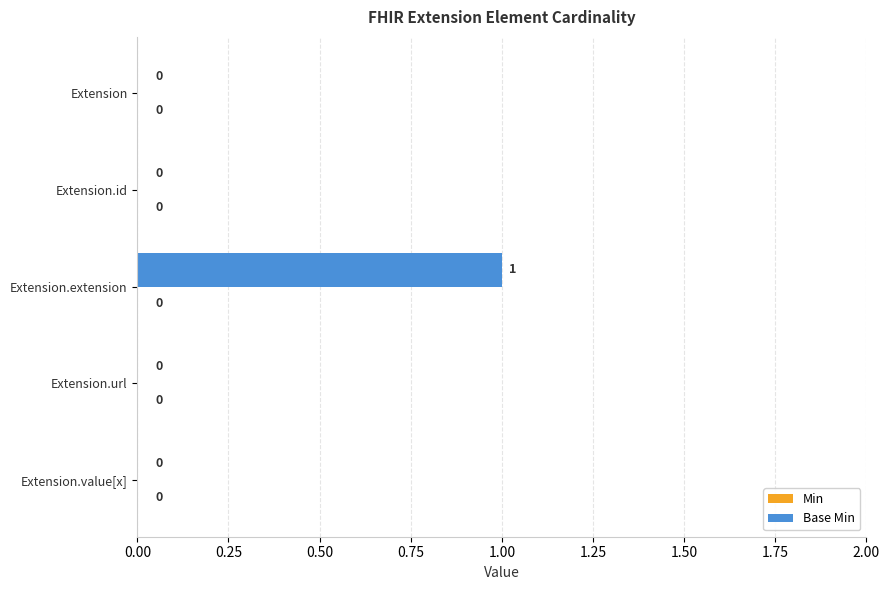

Between Extension.url and Extension.extension, which is larger?

Extension.extension